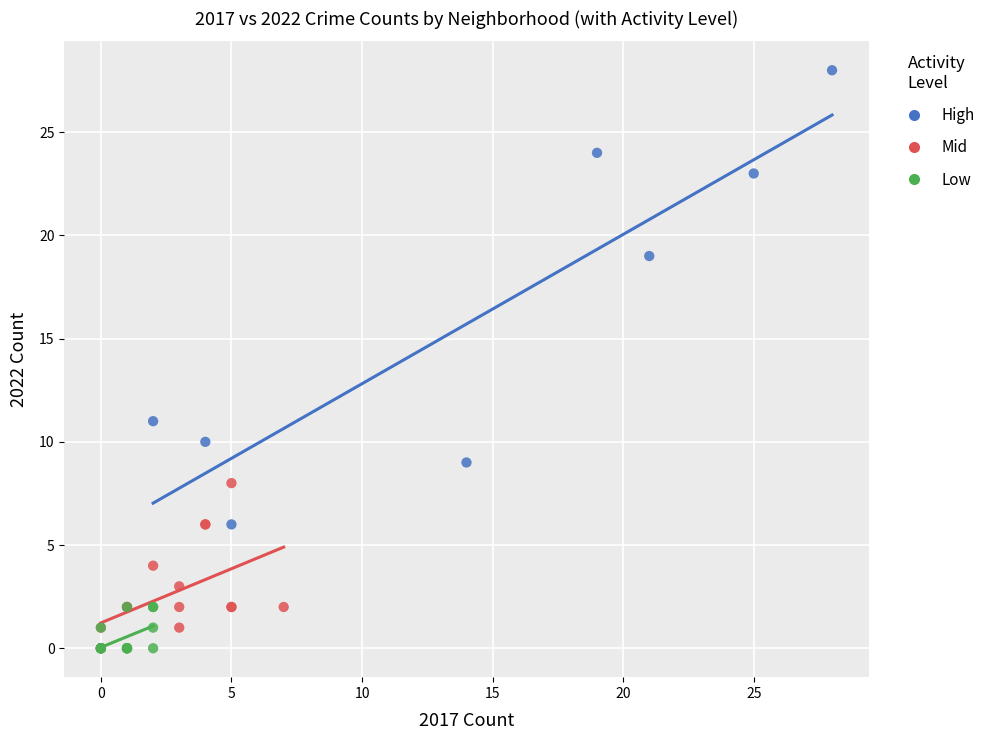

Which series has the widest spread of Y values?

High